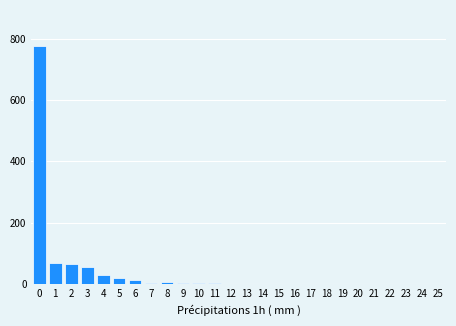

The value at 23 is 293. True or false?

False